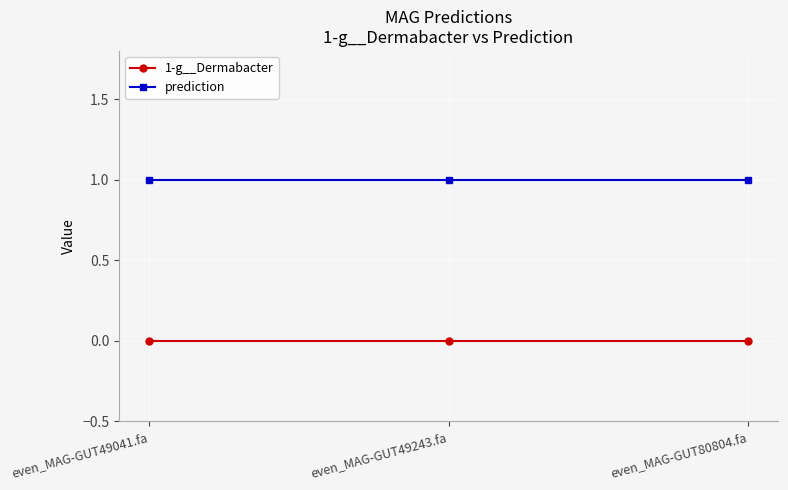

What is the average value of the prediction series?

1